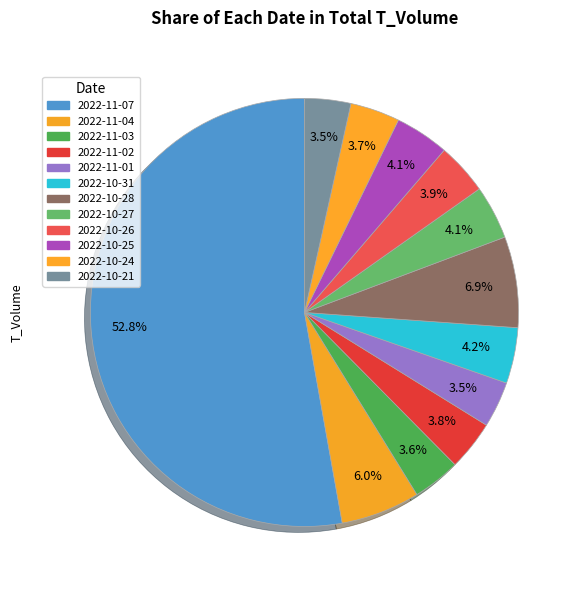

Count the number of slices in the pie.

12